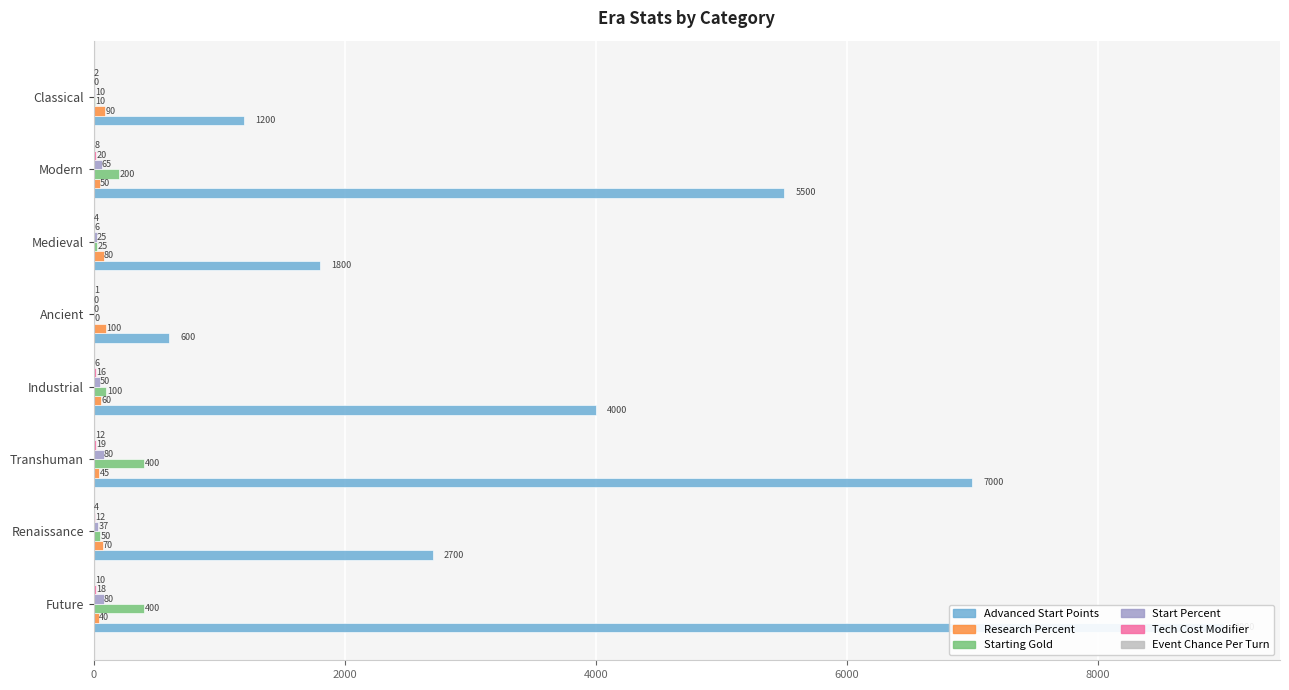

What is the difference between the maximum and minimum values in the Starting Gold series?

400